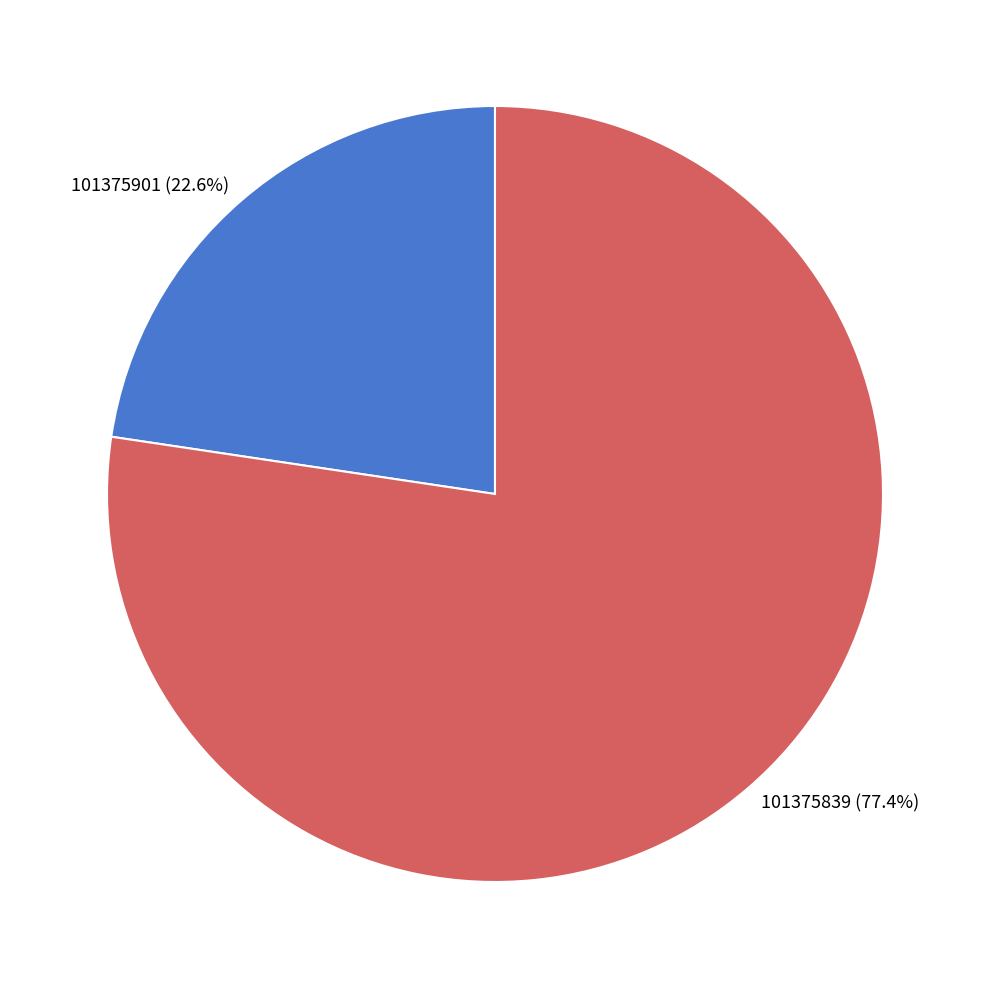

What is the majority slice?

101375839